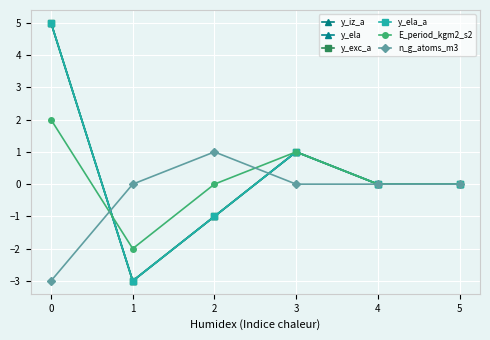

How many negative values does the y_ela_a series have?

2